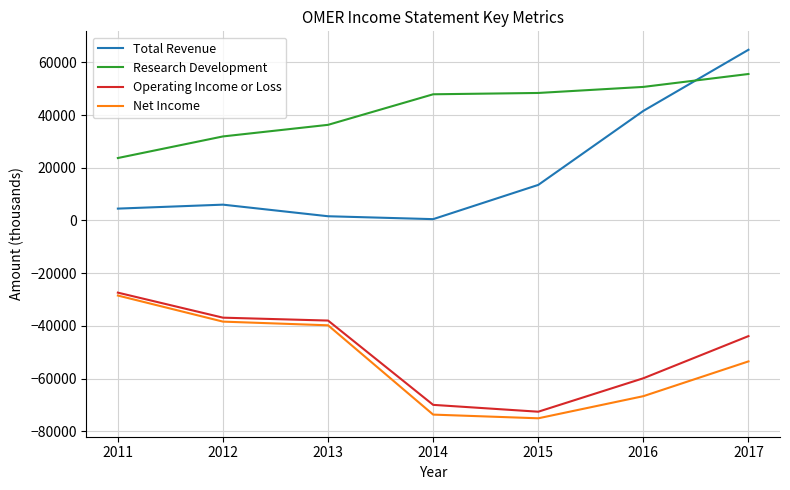

Is the value of Net Income at 2011 greater than the value of Total Revenue at 2011?

No